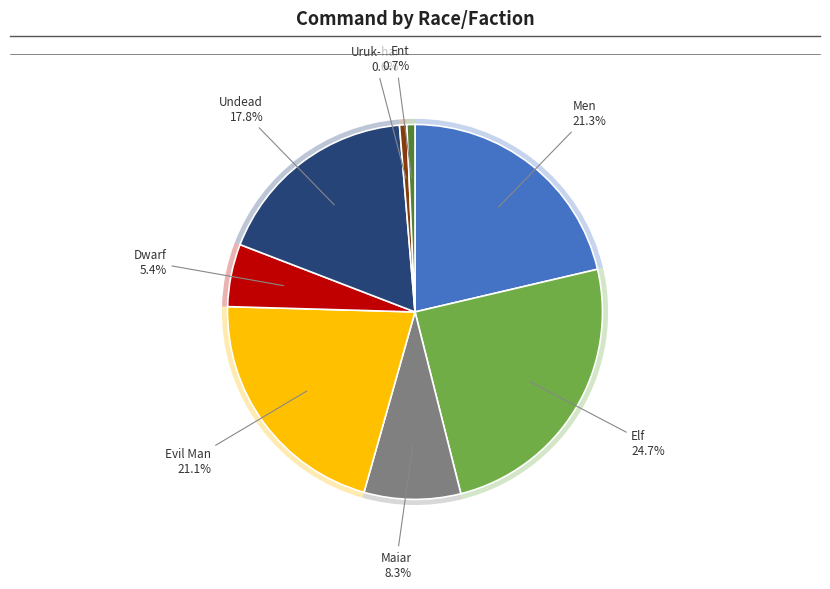

Is there any slice that represents more than half of the pie?

No